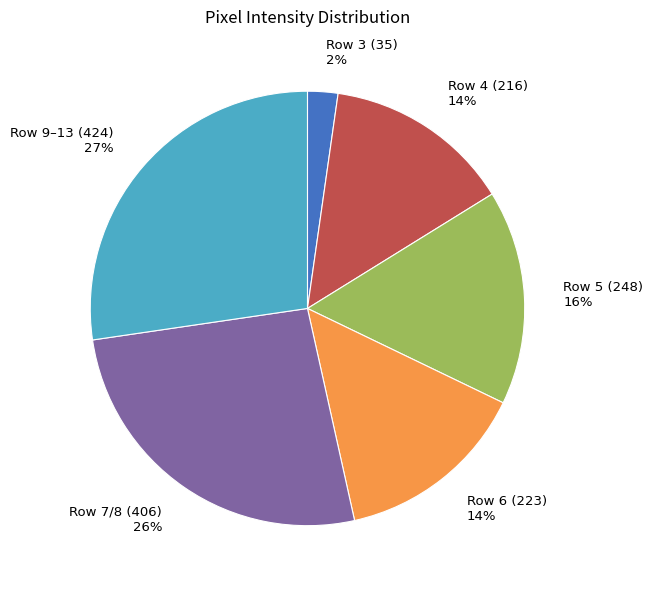

The Row 9–13 (424) slice represents 27% of the pie. True or false?

True